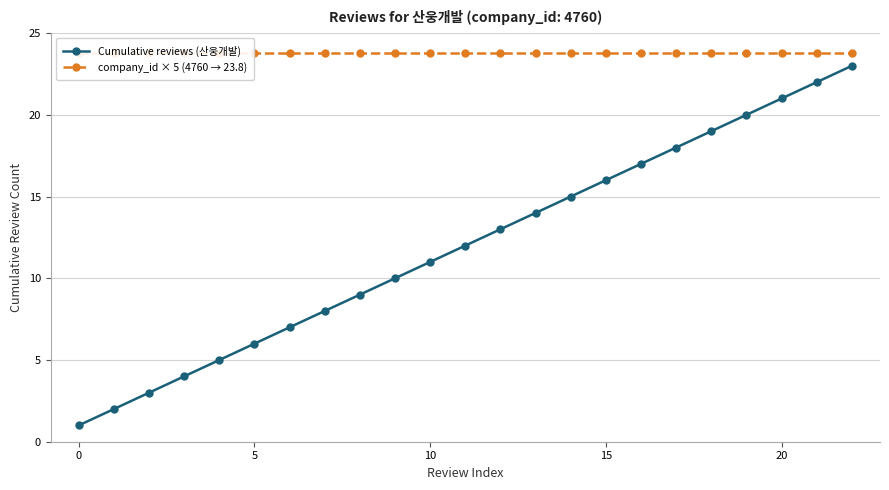

Between 10 and 11, which series saw the biggest shift?

Cumulative reviews (산웅개발)